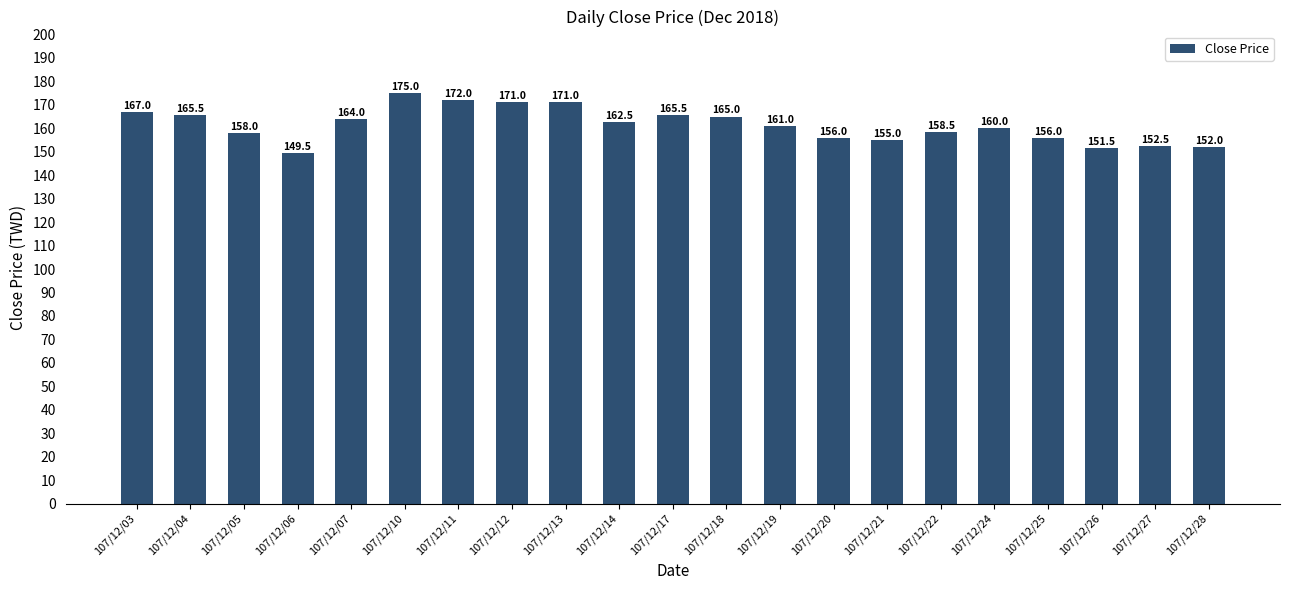

What is the smallest value displayed?

149.5